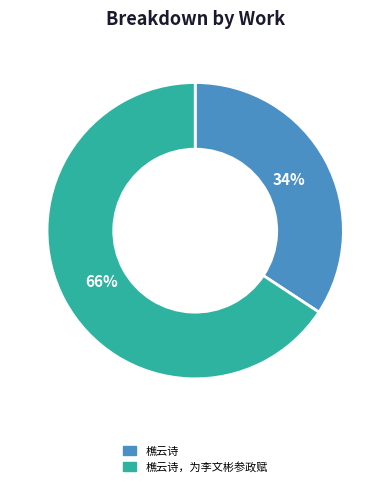

What is the largest slice in the pie chart?

樵云诗，为李文彬参政赋